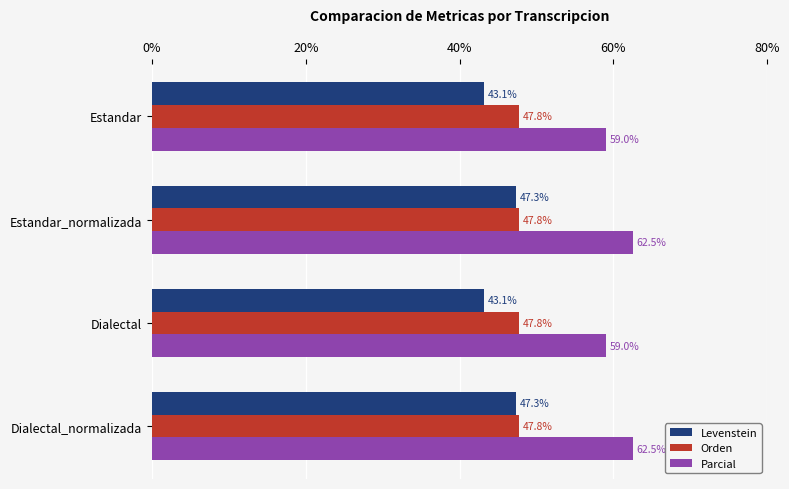

At how many categories does at least one series exceed 48?

4